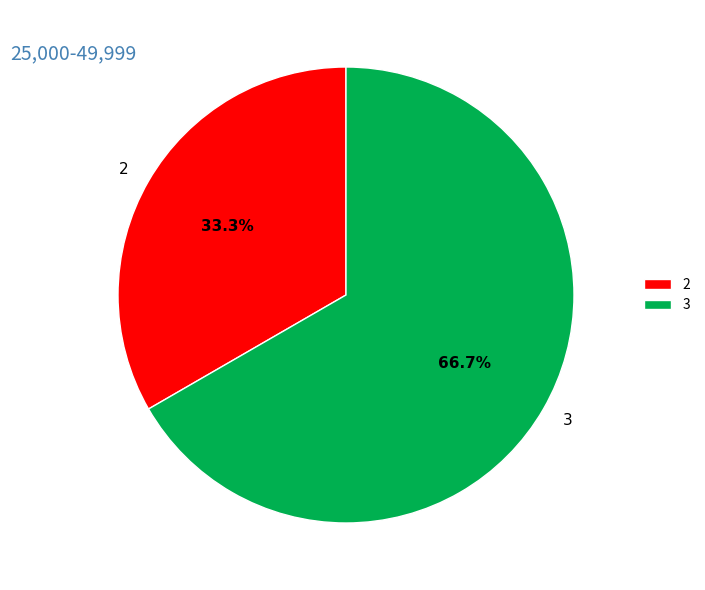

Do 2 and 3 together represent more than half of the pie?

Yes